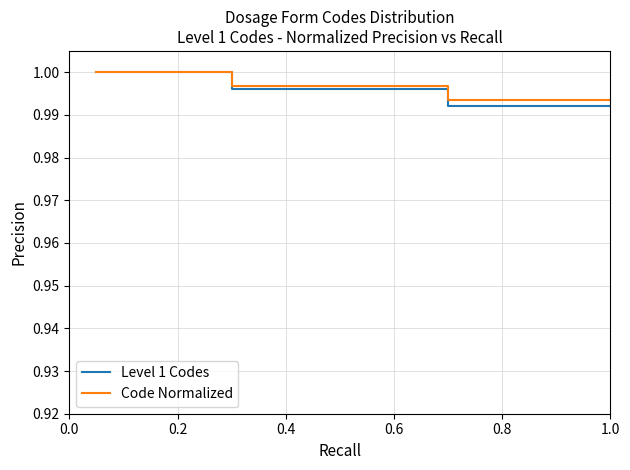

Which series has the widest spread of values?

Level 1 Codes